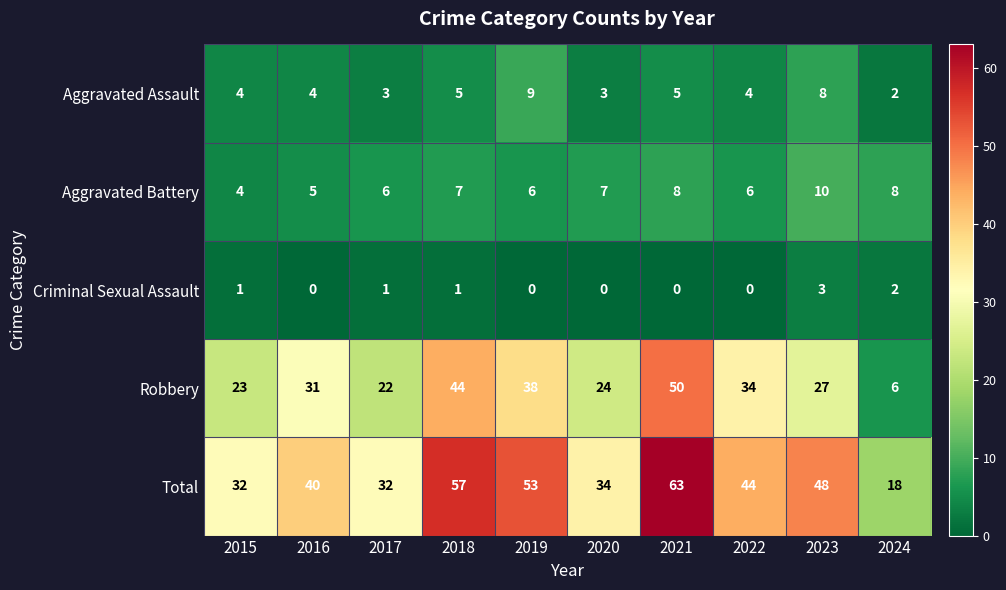

Rank the series by their maximum value, from highest to lowest.

Total, Robbery, Aggravated Battery, Aggravated Assault, Criminal Sexual Assault